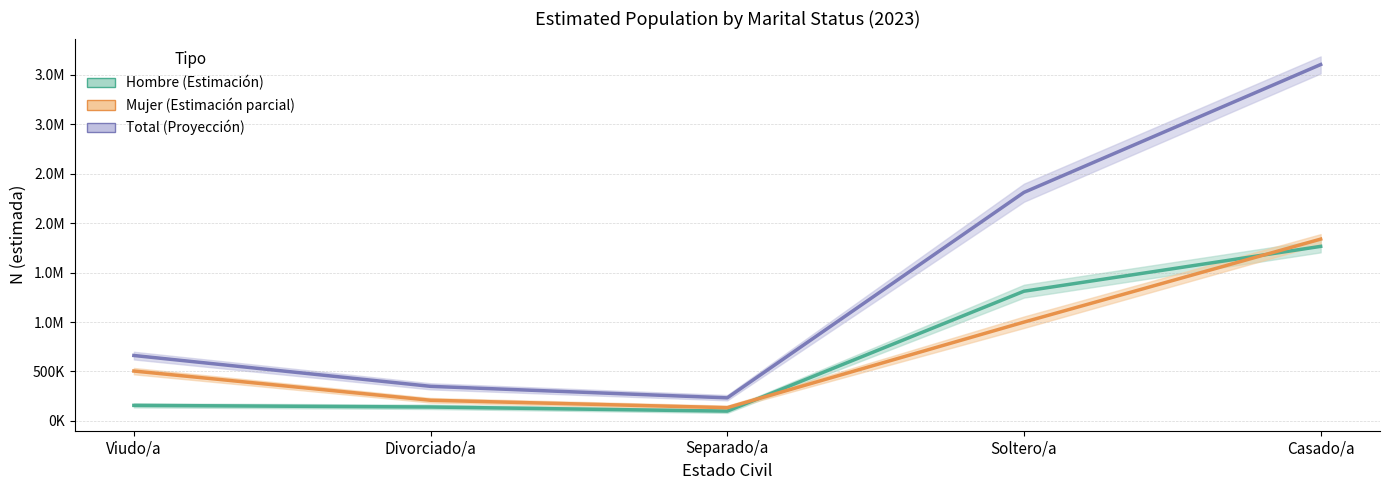

What is the difference between the Total (estimado) values at Soltero/a and Viudo/a?

1649221